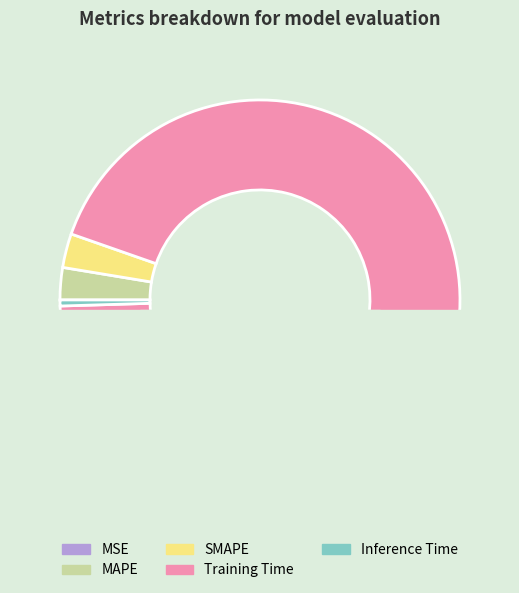

To the nearest percent, what is the difference between the MAPE and MSE slice percentages?

3%